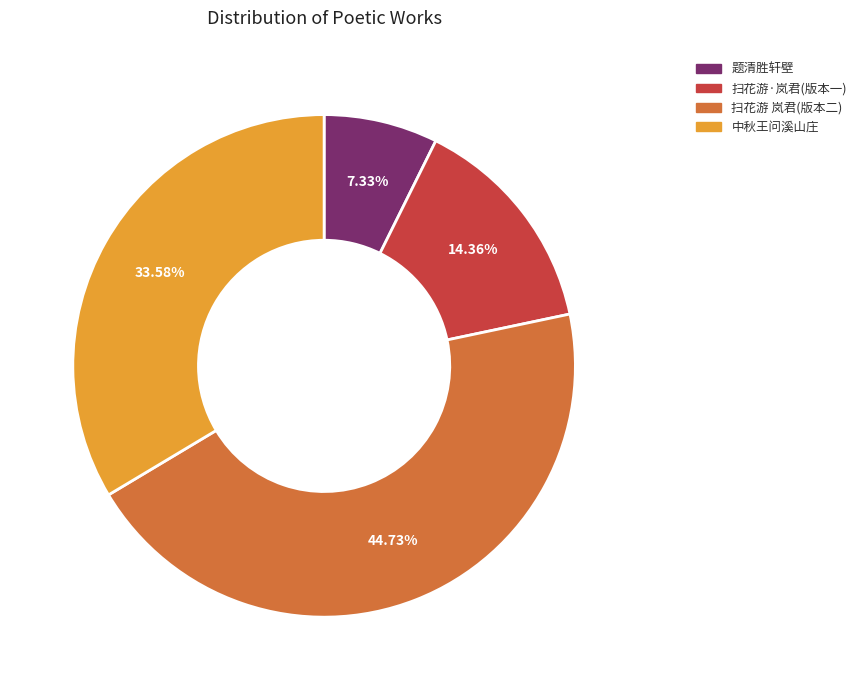

Is there a majority slice in this chart?

No